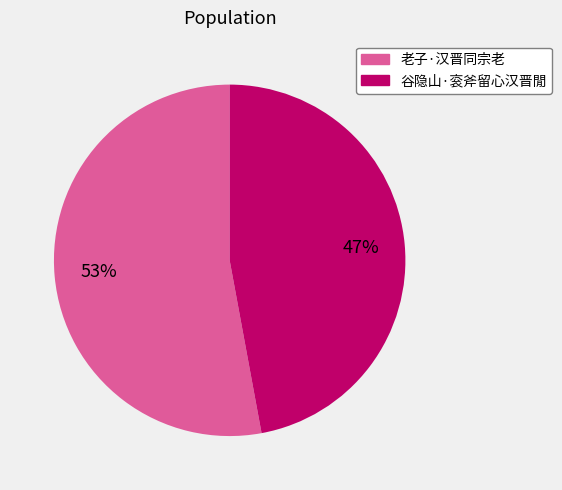

Which has a higher value, 谷隐山·衮斧留心汉晋閒 or 老子·汉晋同宗老?

老子·汉晋同宗老